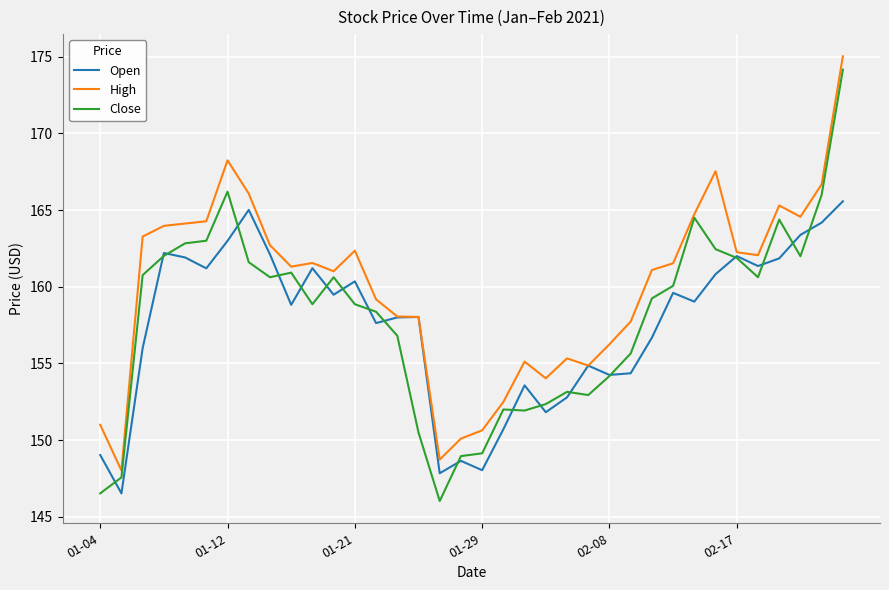

What is the minimum value shown in the chart?

146.0